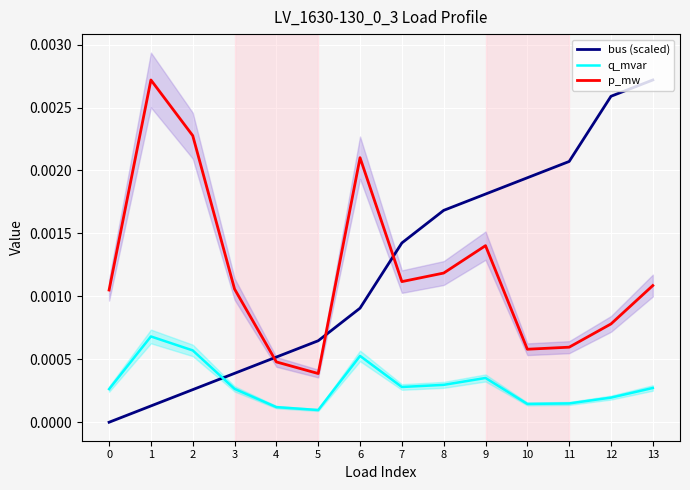

True or false: q_mvar and p_mw intersect in this chart.

False